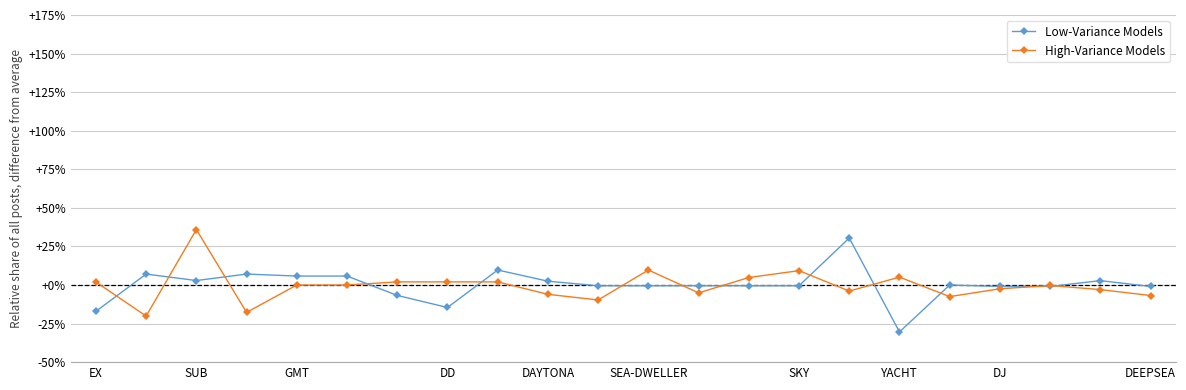

How many values in High-Variance Models are above zero?

9